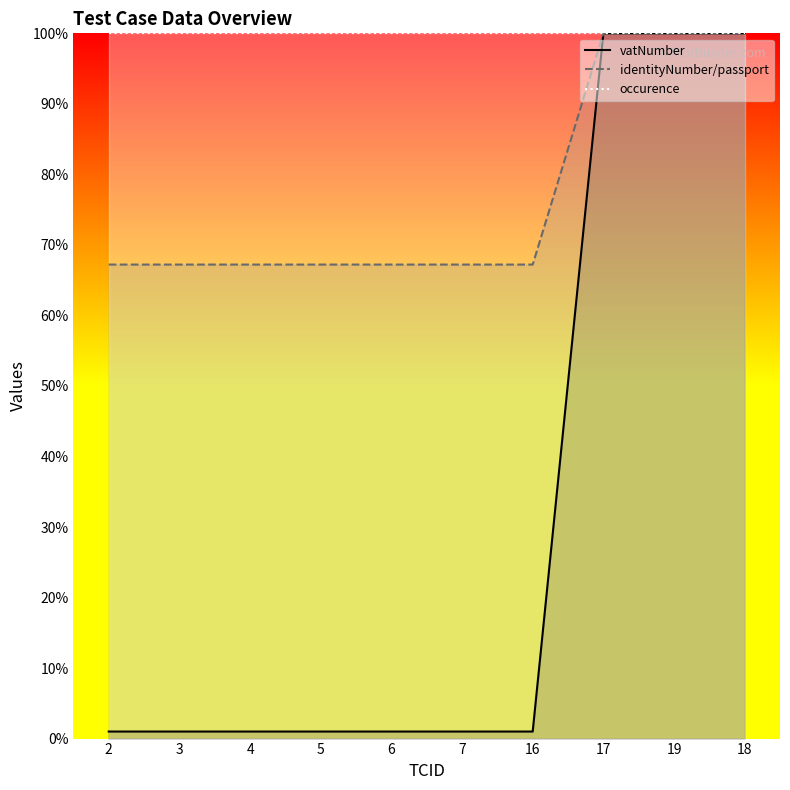

What is the label of the 7th point from the right?

5